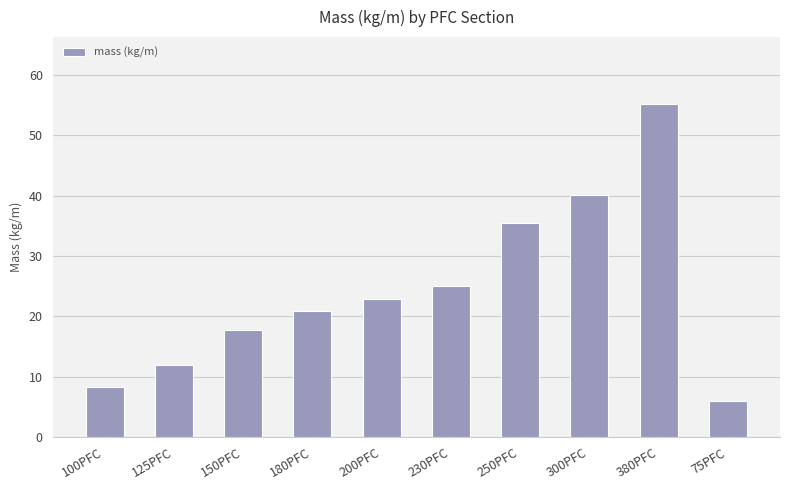

How many data points are less than 22?

5